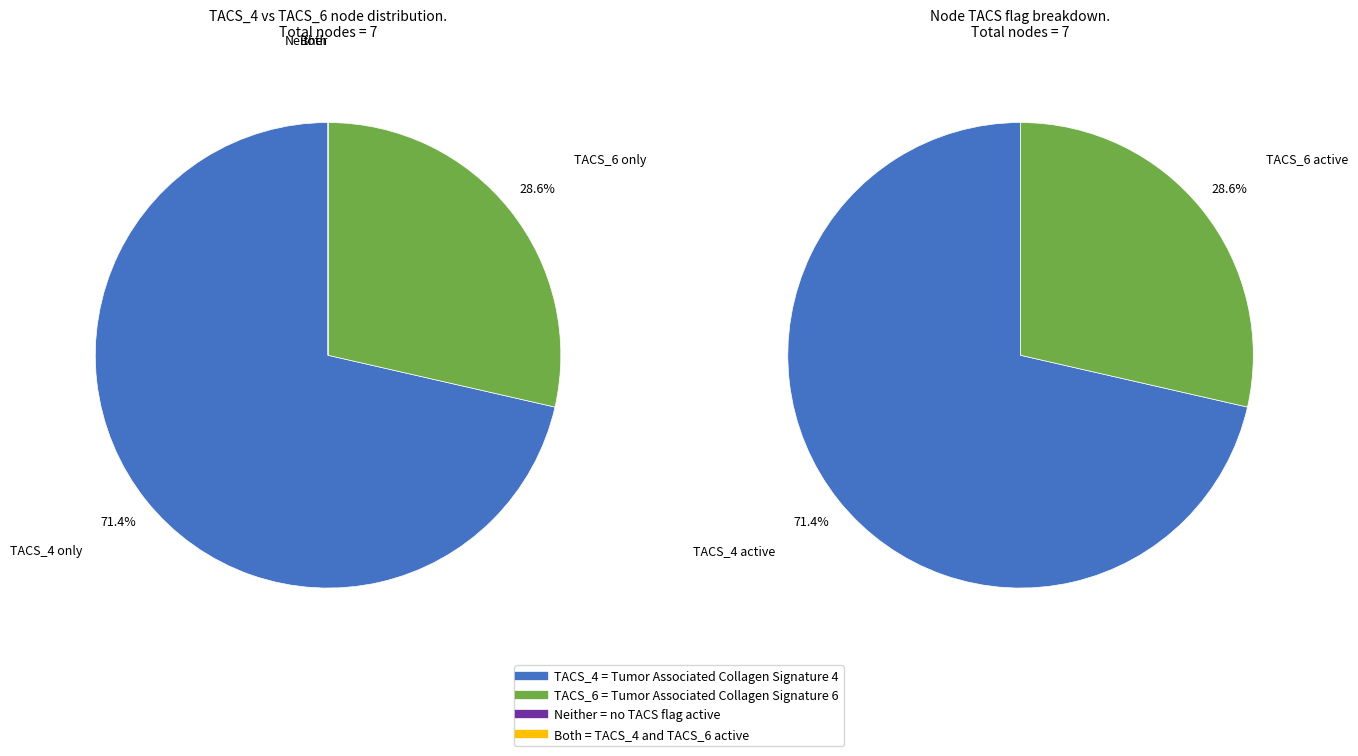

Rank the series at 2 from lowest to highest value.

TACS_6, TACS_4